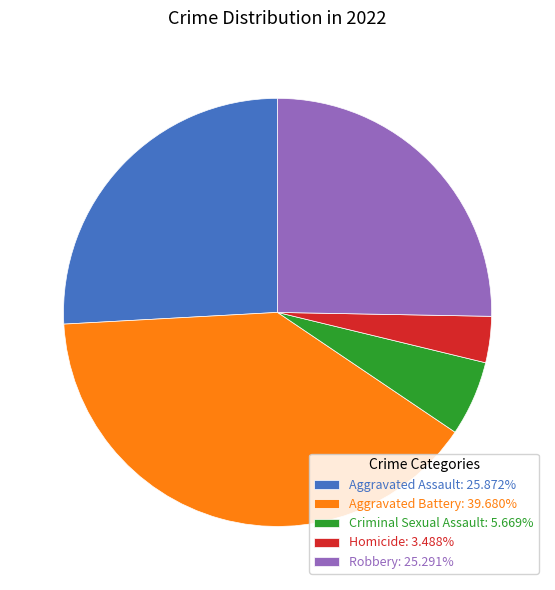

Which slice is the smallest?

Homicide